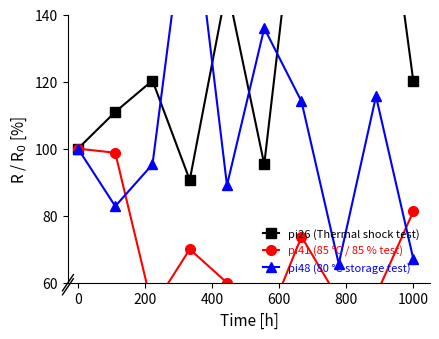

What is the value of the pi41 (85 °C / 85 % test) point at the 6th from the left?

46.2